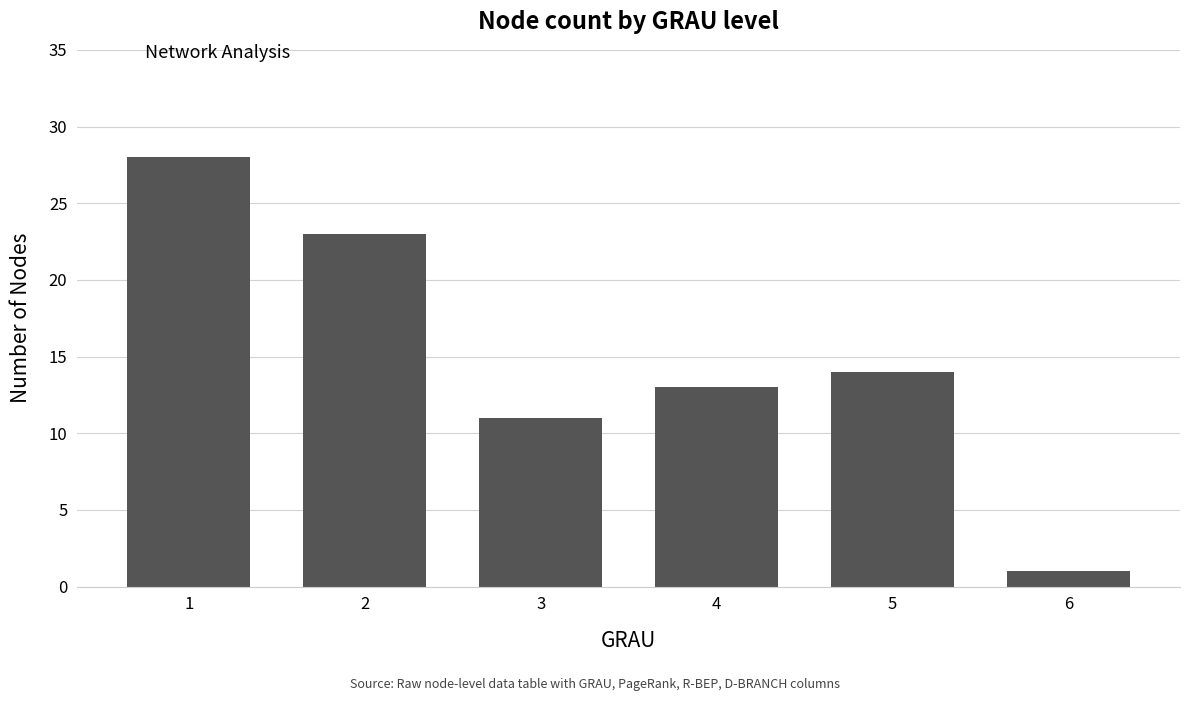

Reading left to right, what are all the values shown in this chart?

28	23	11	13	14	1